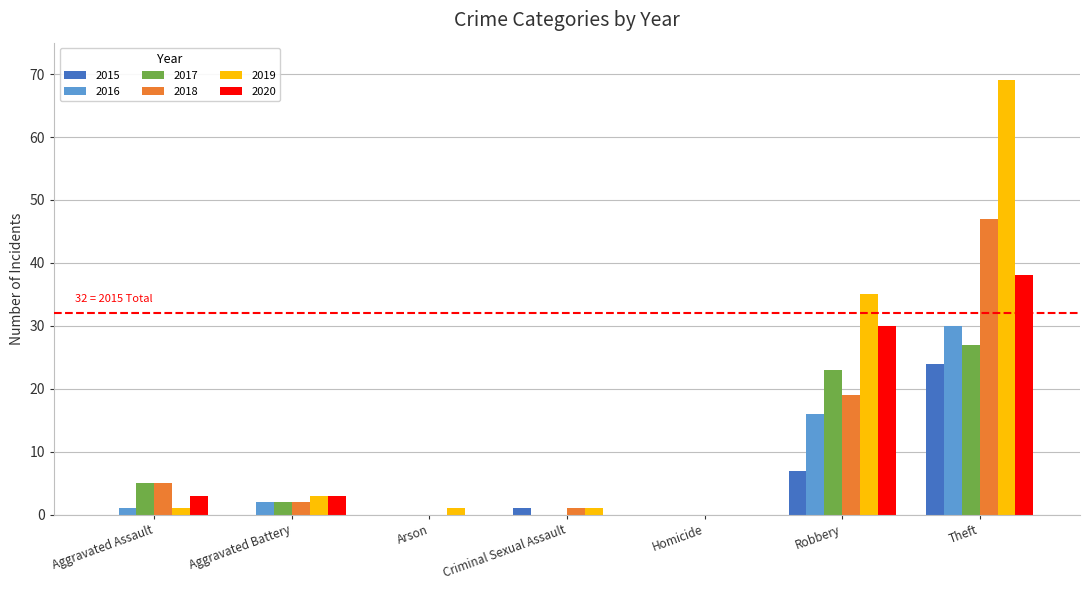

True or false: 2017 has a value of 23 at Robbery.

True